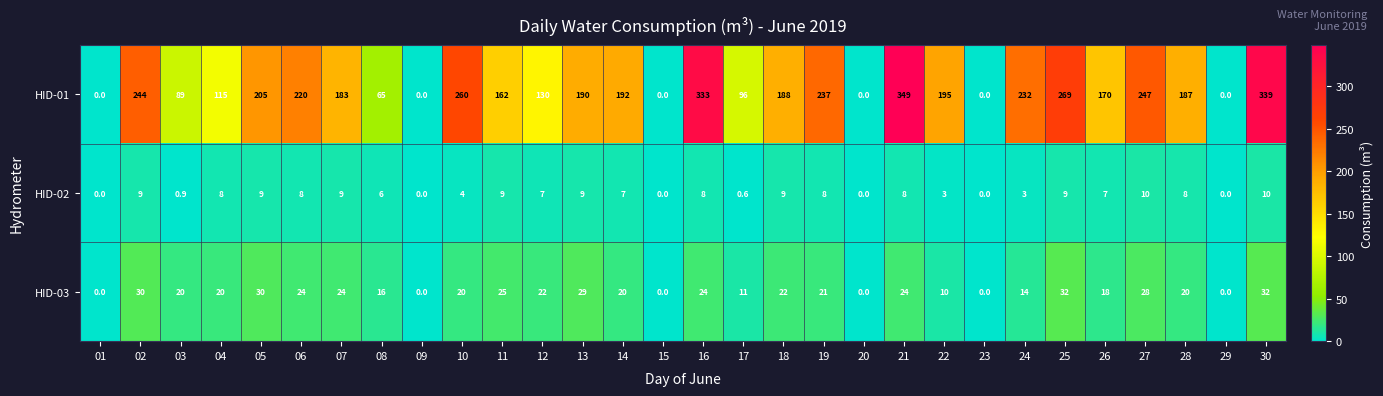

Is the value of HID-01 at 27 greater than the value of HID-03 at 18?

Yes